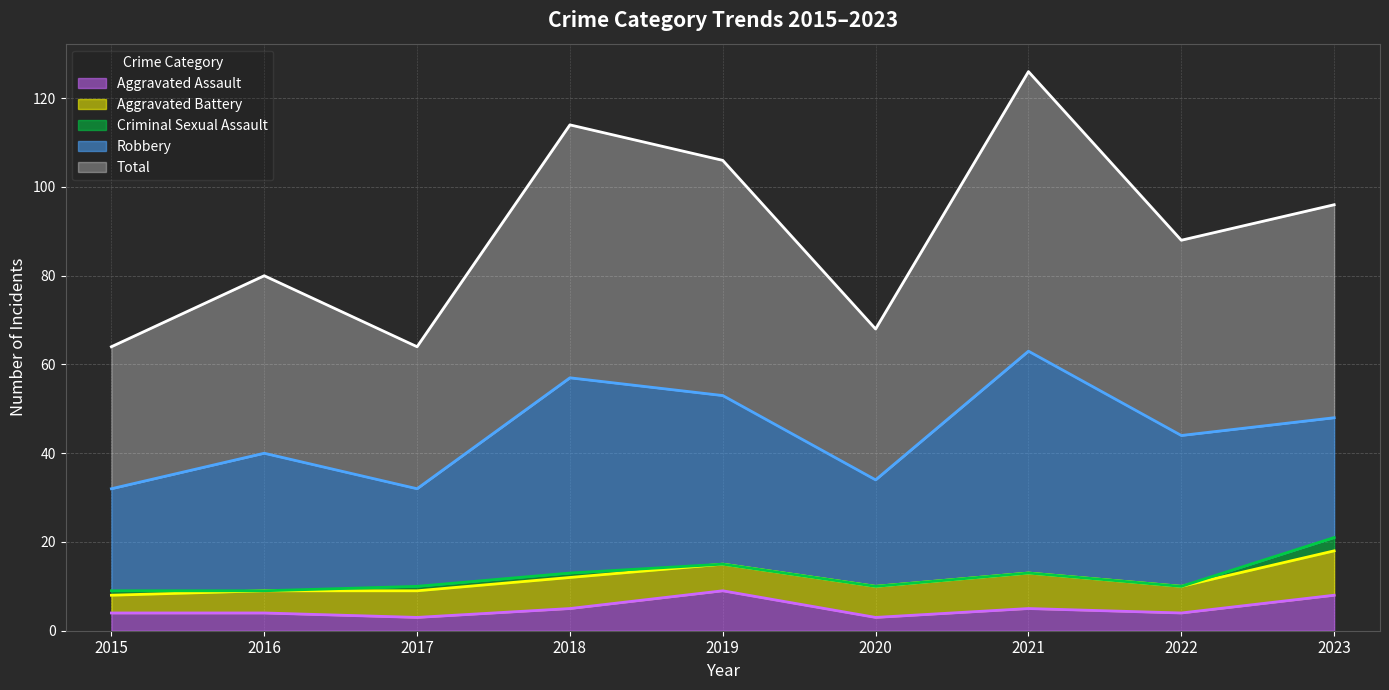

Where does the Robbery series first go above 31?

2018